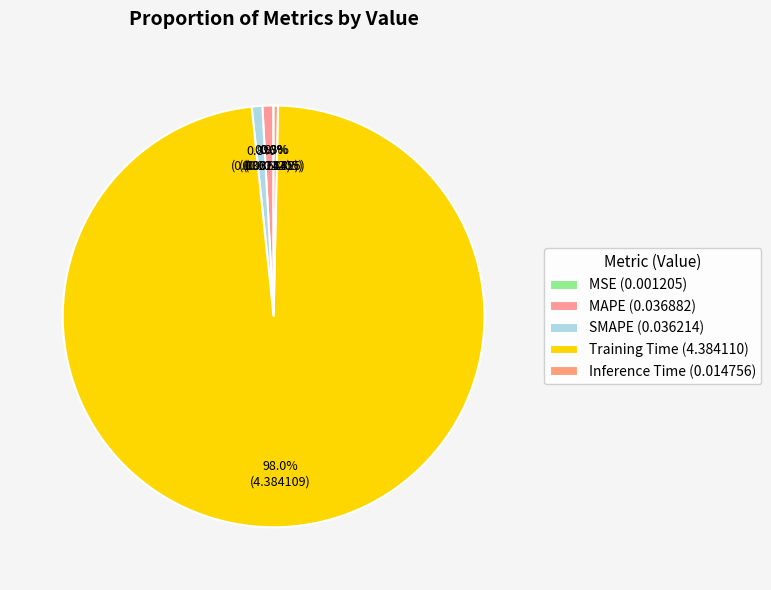

How many slices are in this pie chart?

5